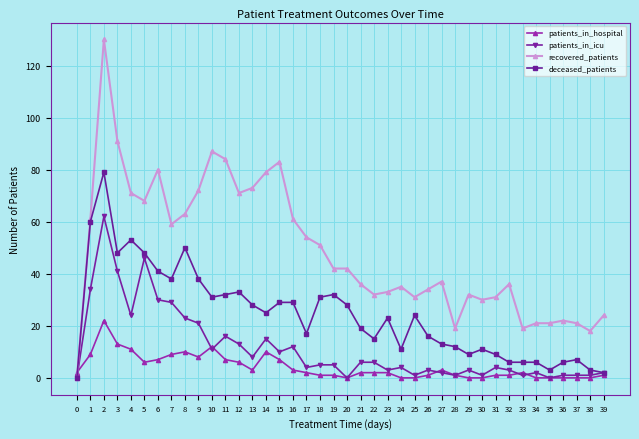

Between which two adjacent categories do patients_in_hospital and recovered_patients first intersect?

0 and 1